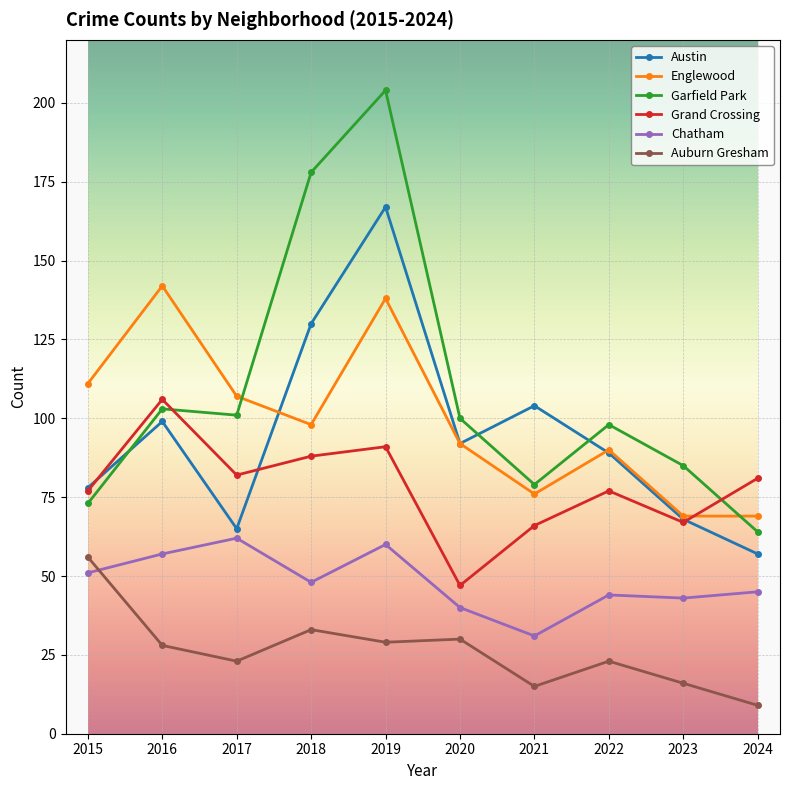

At which label does Austin reach its minimum?

2024